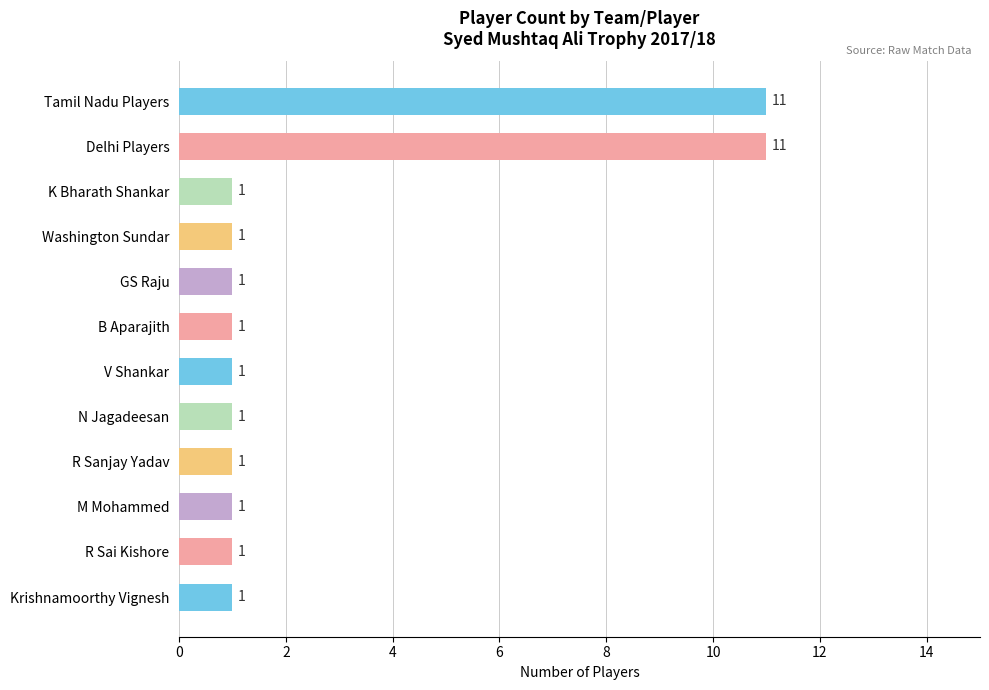

What is the maximum value shown in the chart?

11